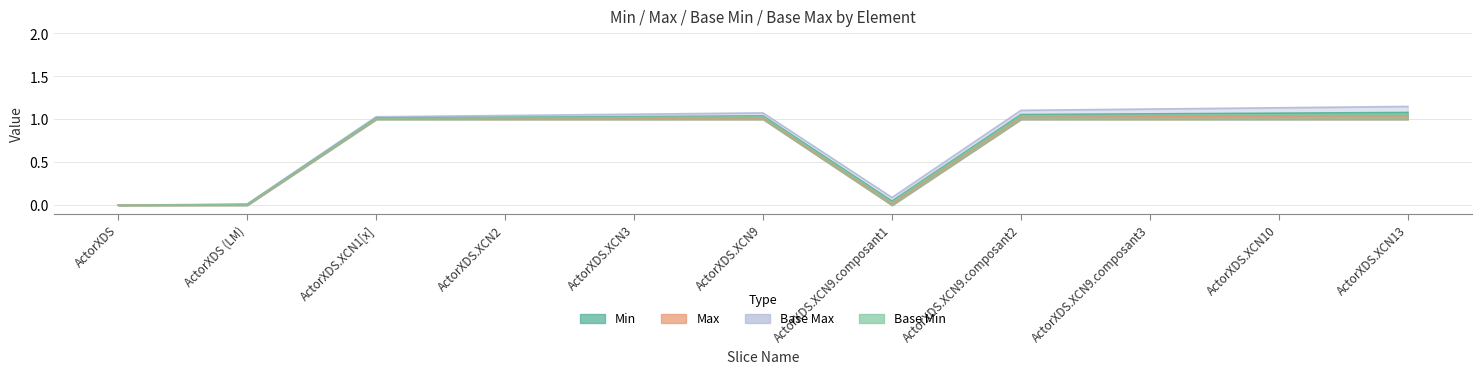

How many positive values does the Min series have?

10